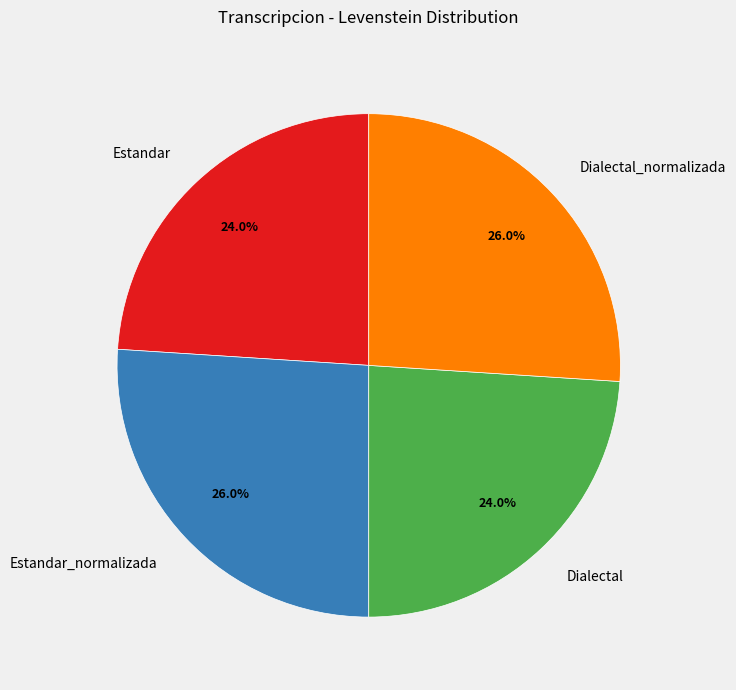

What is the total percentage of Estandar and Estandar_normalizada?

50.0%